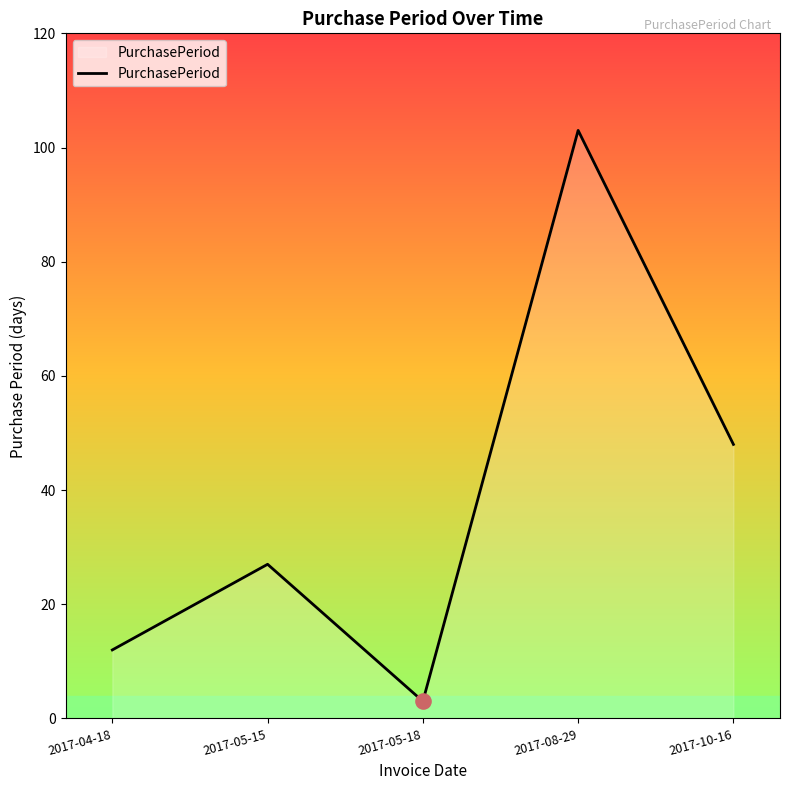

Which has a higher value, 2017-08-29 or 2017-05-15?

2017-08-29